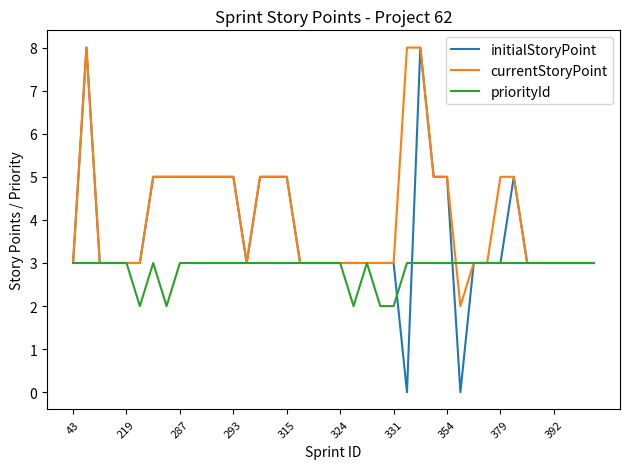

What is the difference between the maximum and second lowest values in the priorityId series?

1